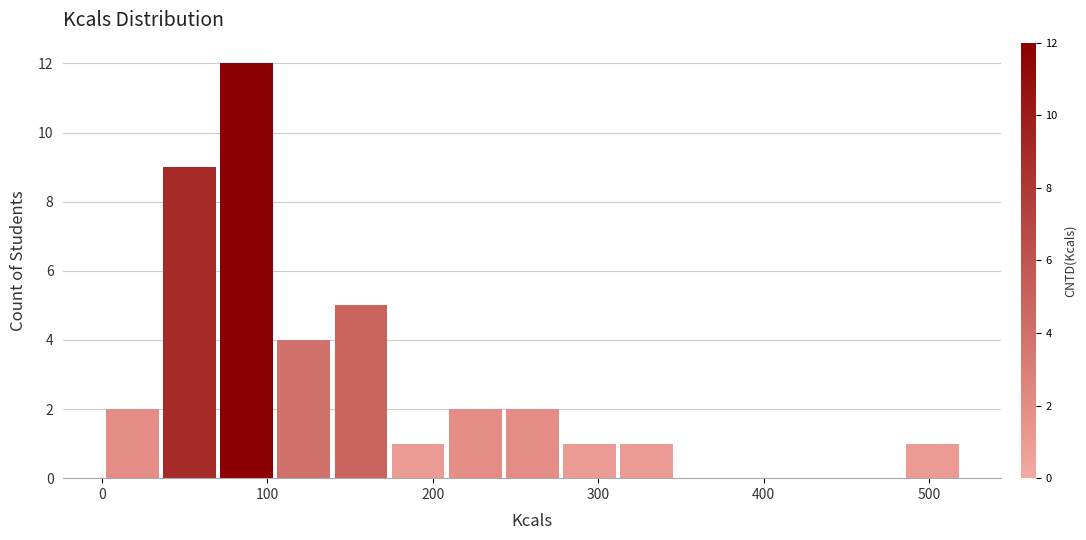

Read against the x-axis, roughly where is the centre of the tallest bar?

90